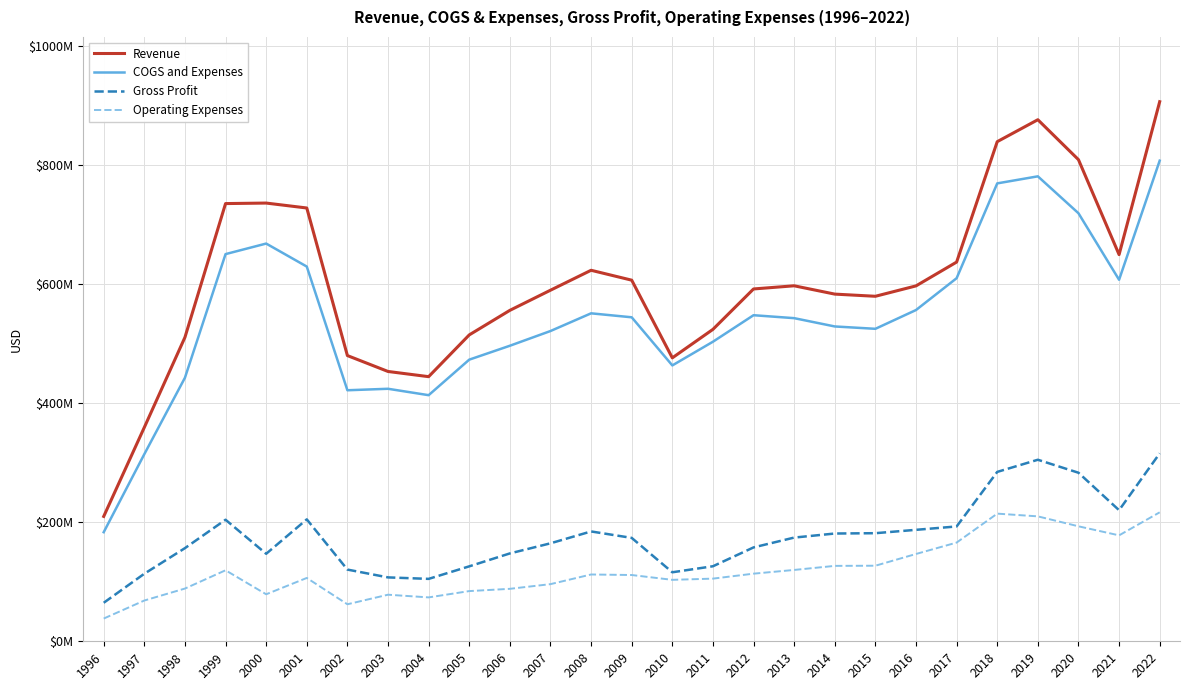

What is the value of the Revenue point at the 12th from the left?

589848000